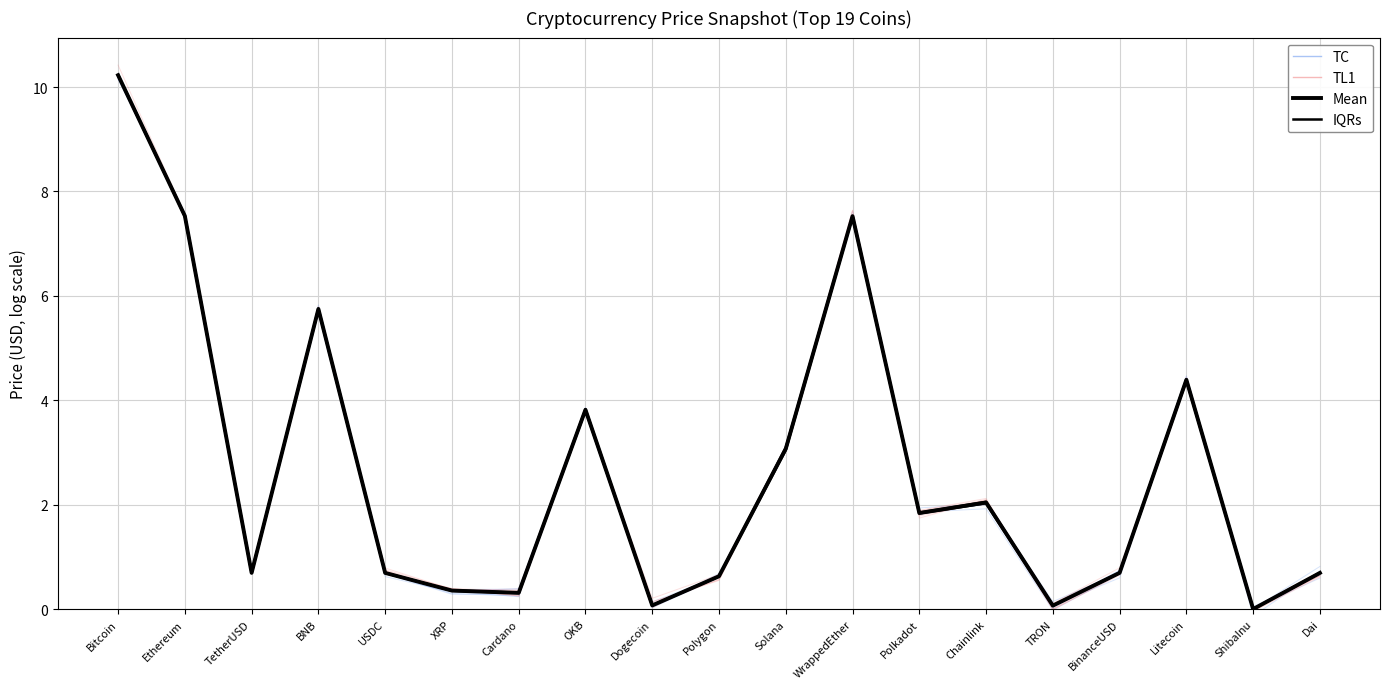

How many lines are shown in the chart?

4